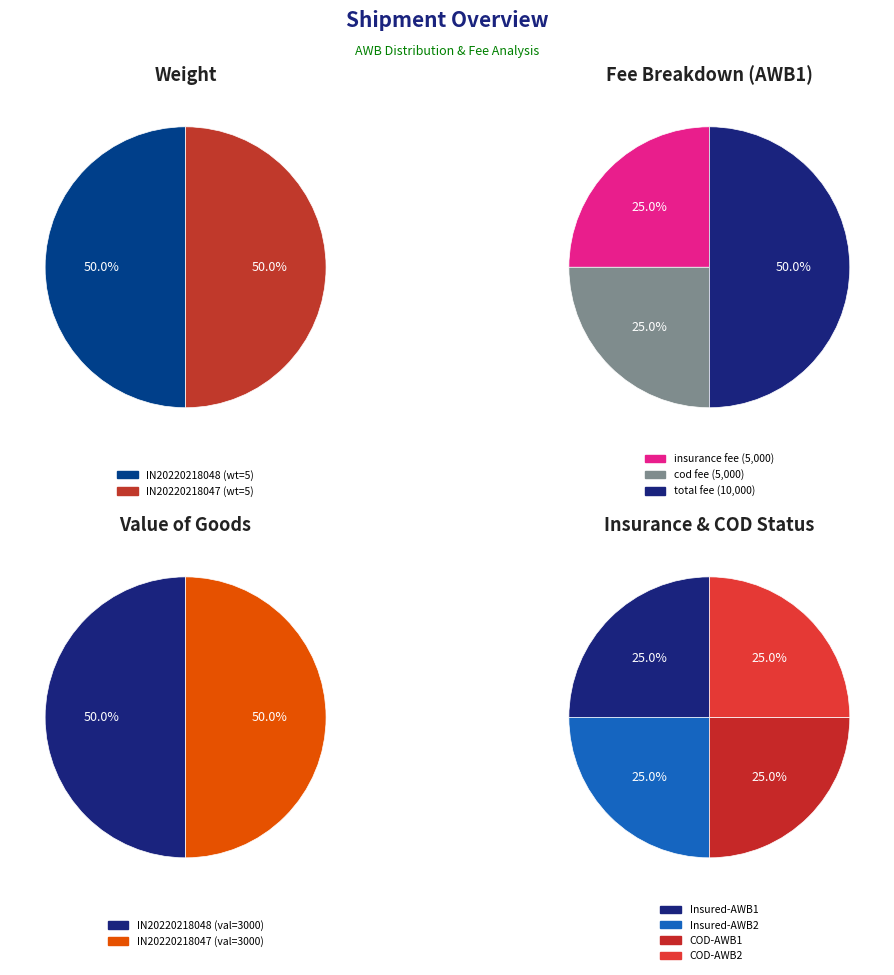

Does IN20220218047 account for over 50% of the chart?

No